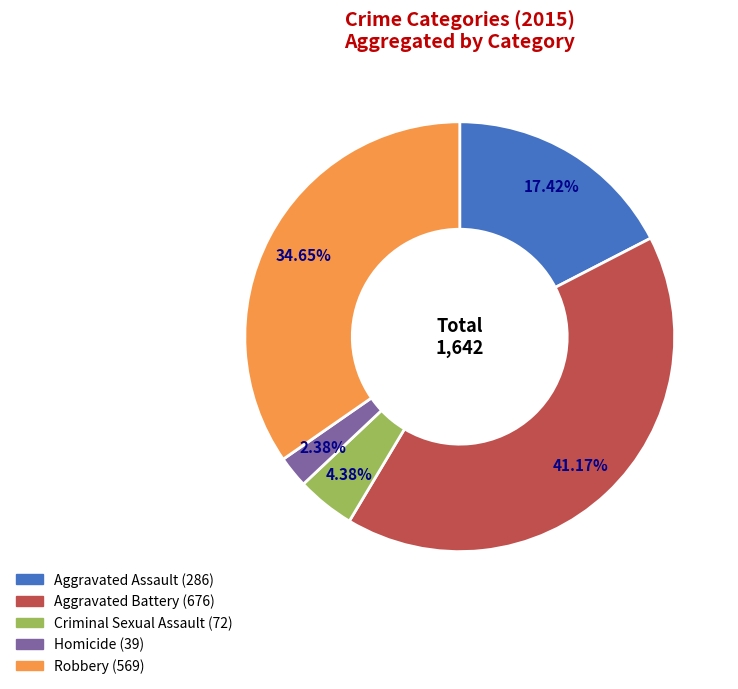

Is it true that Criminal Sexual Assault is 4% of the pie?

True